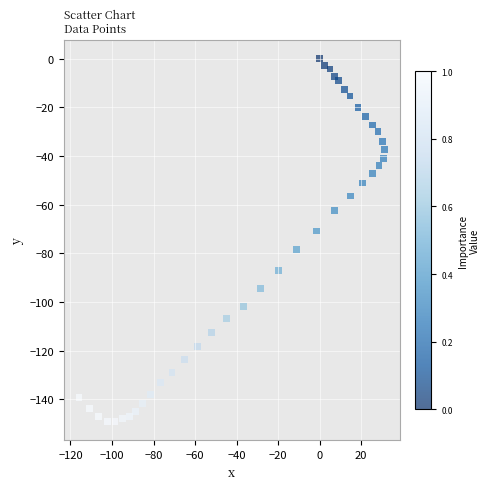

What is the range of Y values (max minus min)?

149.3